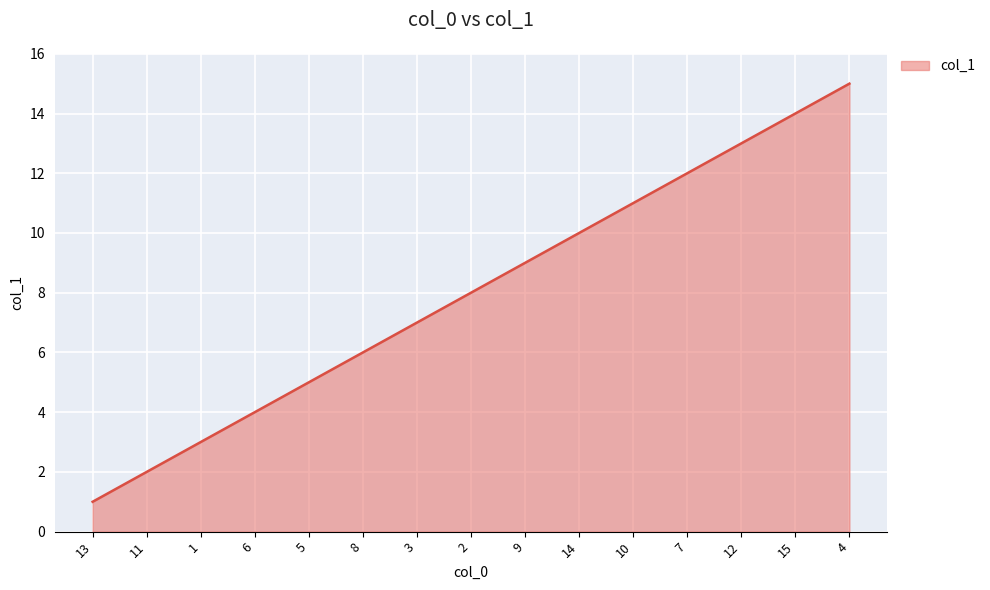

The chart shows a value of 5 at 5. True or false?

True